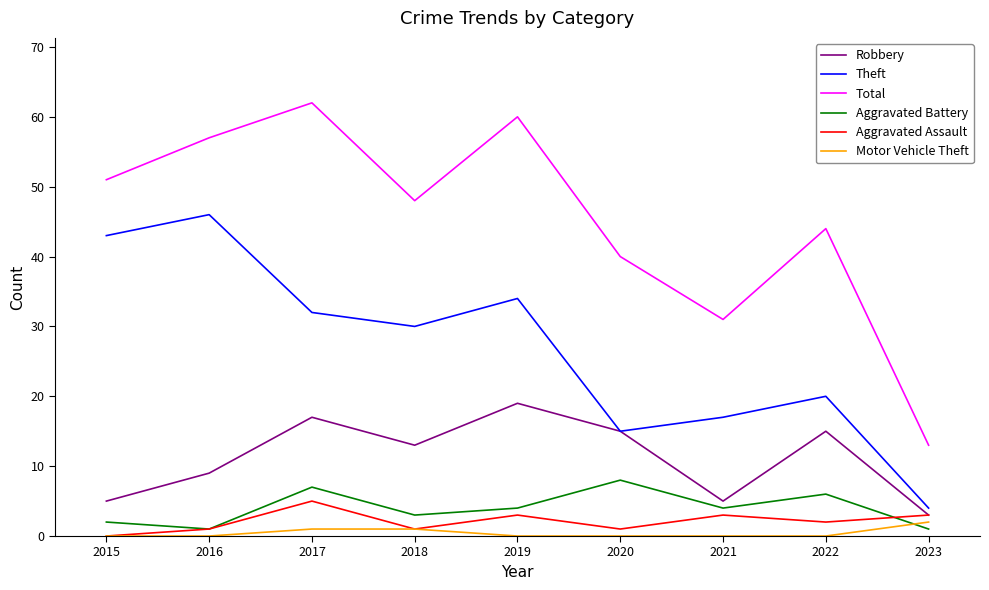

What is the spread (max minus min) of values at 2017?

61